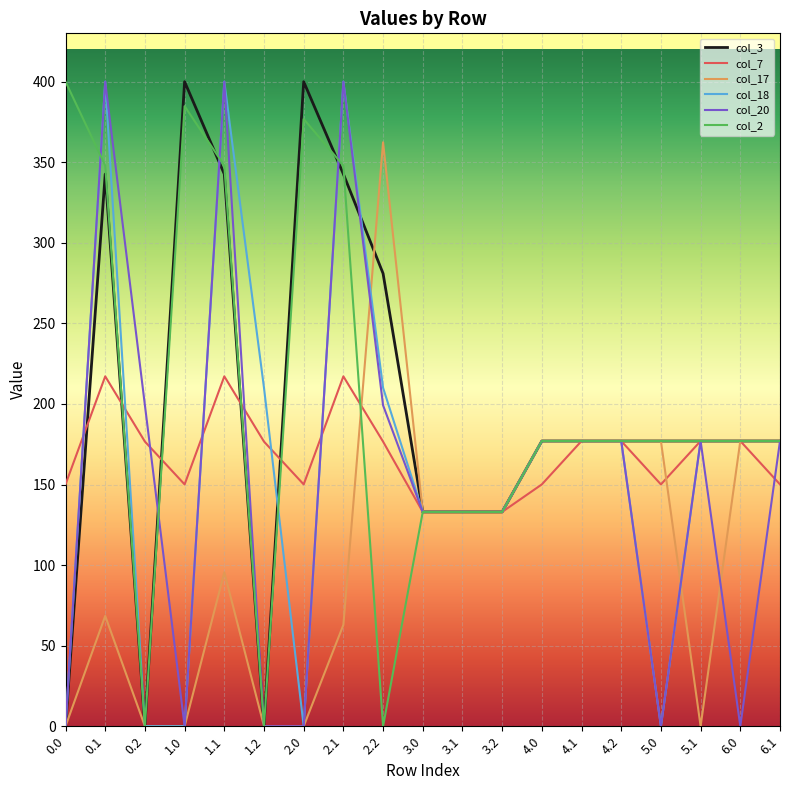

The value of col_7 at 1.0 is 150.1. True or false?

True